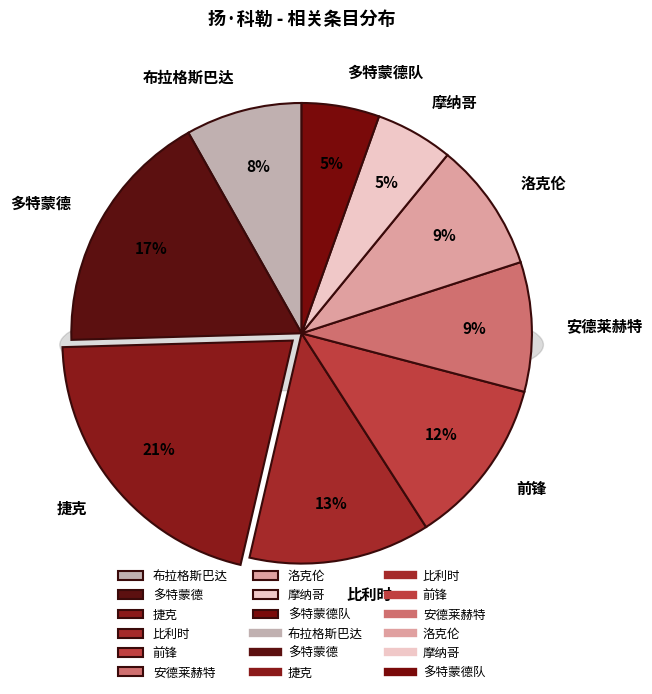

Approximately how many times larger is the value at 比利时 compared to 前锋?

1.1